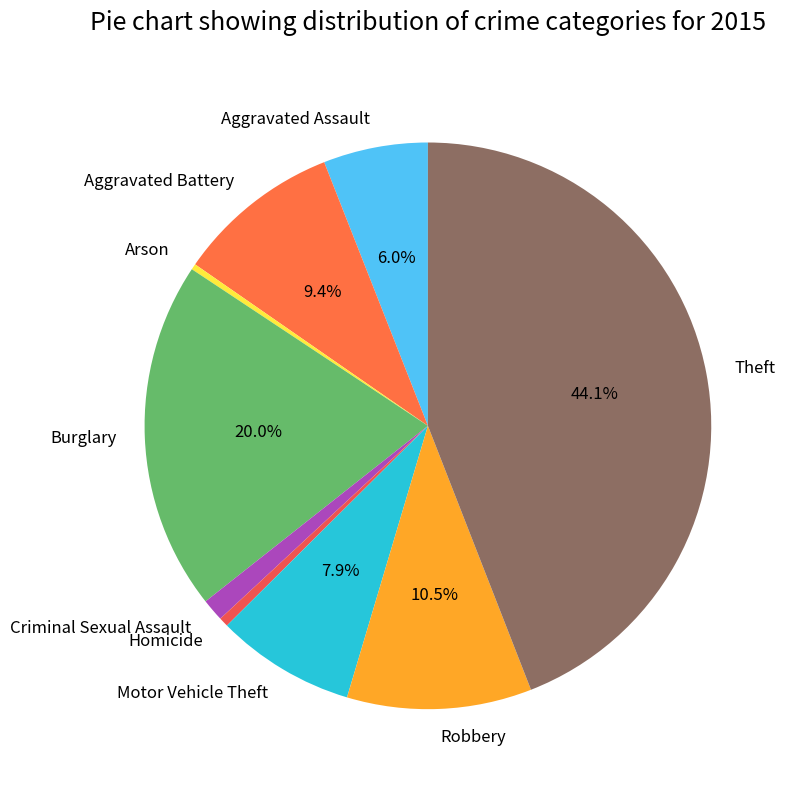

Is there a majority slice in this chart?

No